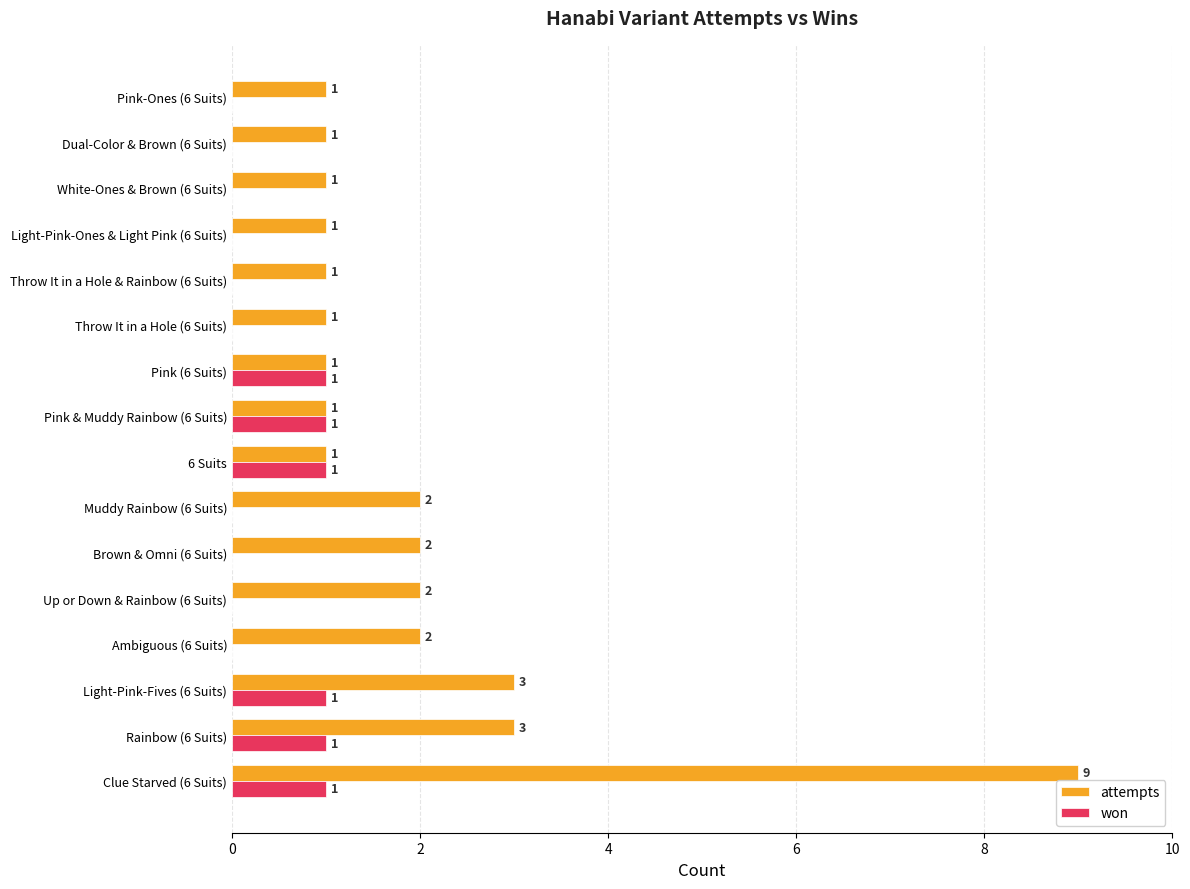

Between Pink (6 Suits) and Throw It in a Hole & Rainbow (6 Suits), which series saw the biggest shift?

won